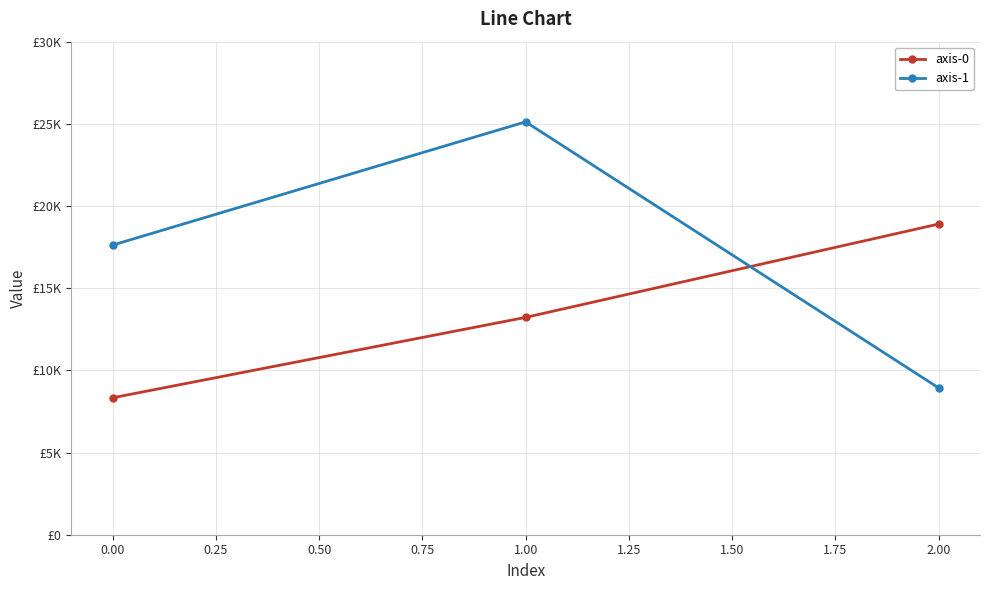

Rank the series at 0.00 from lowest to highest value.

axis-0, axis-1